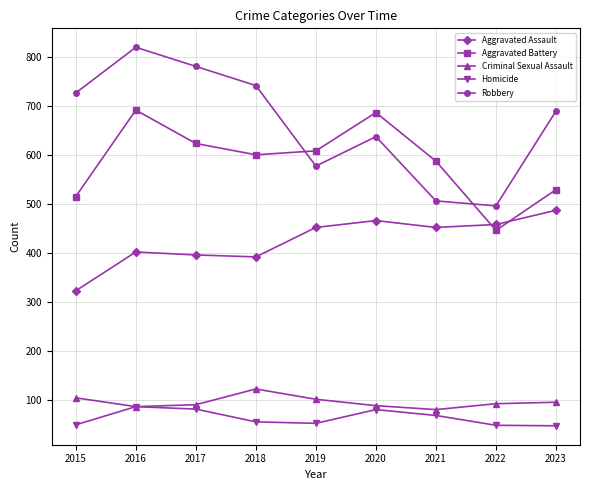

What is the value of the Criminal Sexual Assault point at the 2nd from the left?

87